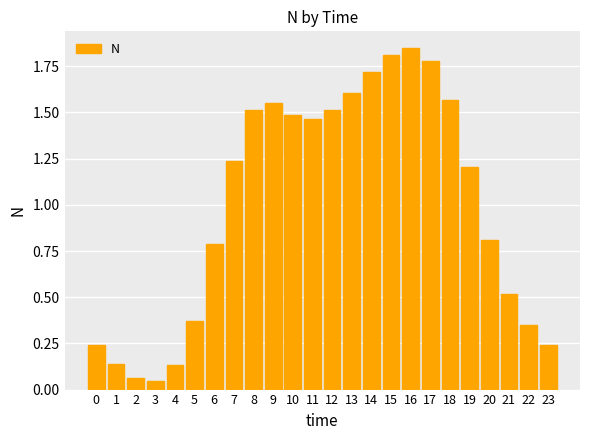

Is it true that the value at 18 is 1.6?

True